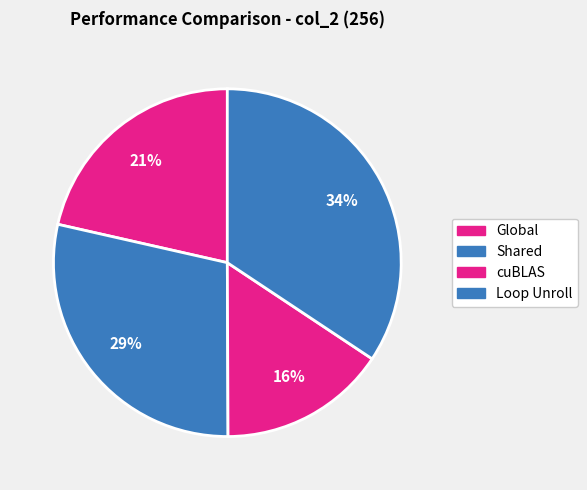

True or false: Loop Unroll accounts for 34% of the total.

True